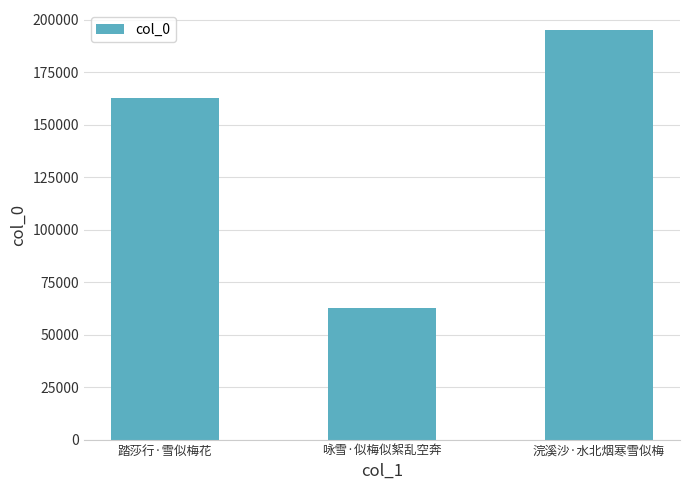

List the labels in order of value, largest first.

浣溪沙·水北烟寒雪似梅, 踏莎行·雪似梅花, 咏雪·似梅似絮乱空奔